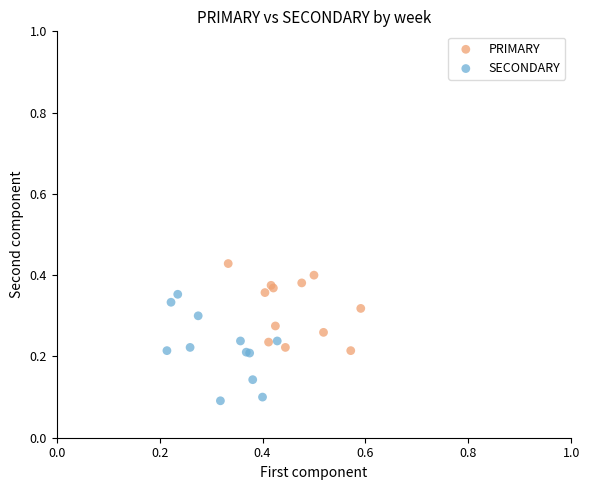

Which series contains the lowest Y value?

SECONDARY